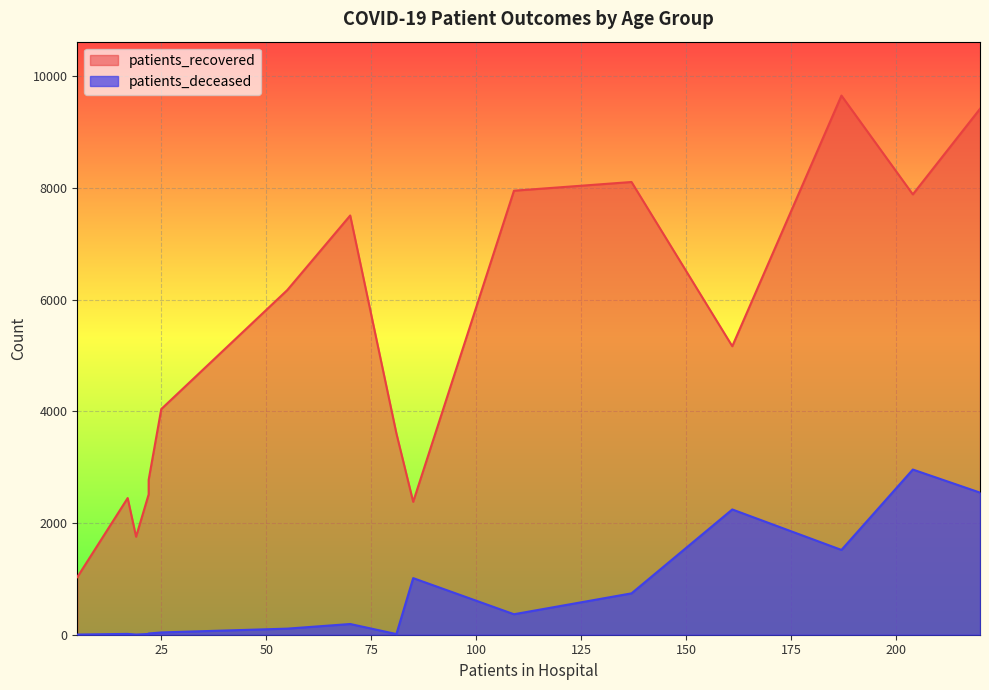

How many values in the patients_deceased series are below 192?

8